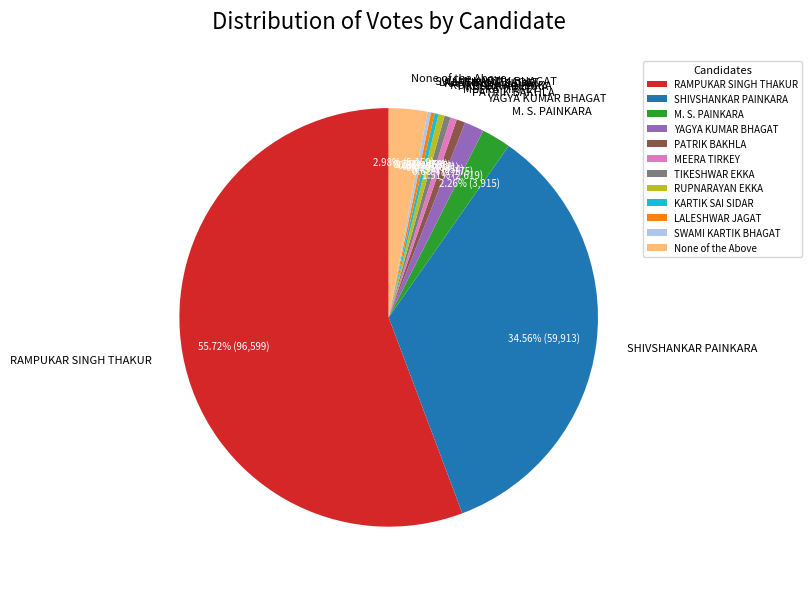

Do KARTIK SAI SIDAR and YAGYA KUMAR BHAGAT together represent more than half of the pie?

No